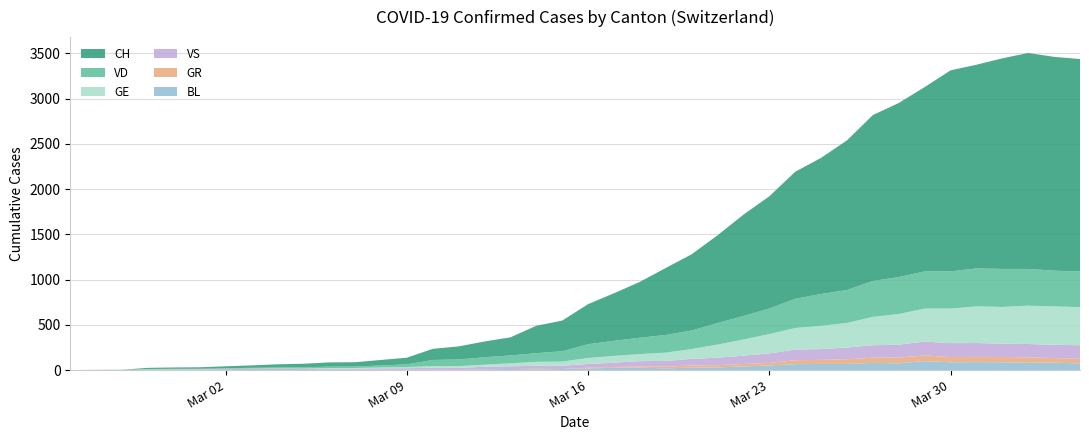

Reading left to right, list all the values displayed in this chart.

CH: 0	1	2	13	15	16	22	27	35	39	47	48	61	74	123	145	174	200	303	339	443	526	617	741	842	971	1120	1241	1404	1505	1654	1834	1924	2038	2222	2251	2328	2387	2363	2349
VD: 0	0	0	4	4	4	6	8	11	14	15	16	22	29	69	73	82	87	96	114	152	166	181	195	205	237	260	282	323	351	364	397	408	410	411	420	420	406	395	393
GE: 0	1	1	2	3	3	3	4	4	5	7	7	9	13	18	20	23	33	43	46	66	75	78	92	109	145	179	214	238	258	272	313	339	365	382	405	406	424	424	421
GR: 0	0	0	0	0	0	0	0	0	0	0	0	0	0	0	0	0	0	6	0	9	9	13	18	24	24	27	29	43	45	52	58	63	63	58	58	59	60	51	52
VS: 0	0	0	6	6	7	10	12	13	11	12	12	16	17	20	21	28	30	34	36	42	47	59	64	73	83	92	104	118	119	129	138	143	153	154	153	147	147	147	150
BL: 0	0	0	0	1	1	1	1	1	1	4	4	4	4	5	3	9	12	8	12	17	26	27	19	27	30	40	51	66	68	68	79	75	99	86	88	86	81	82	73